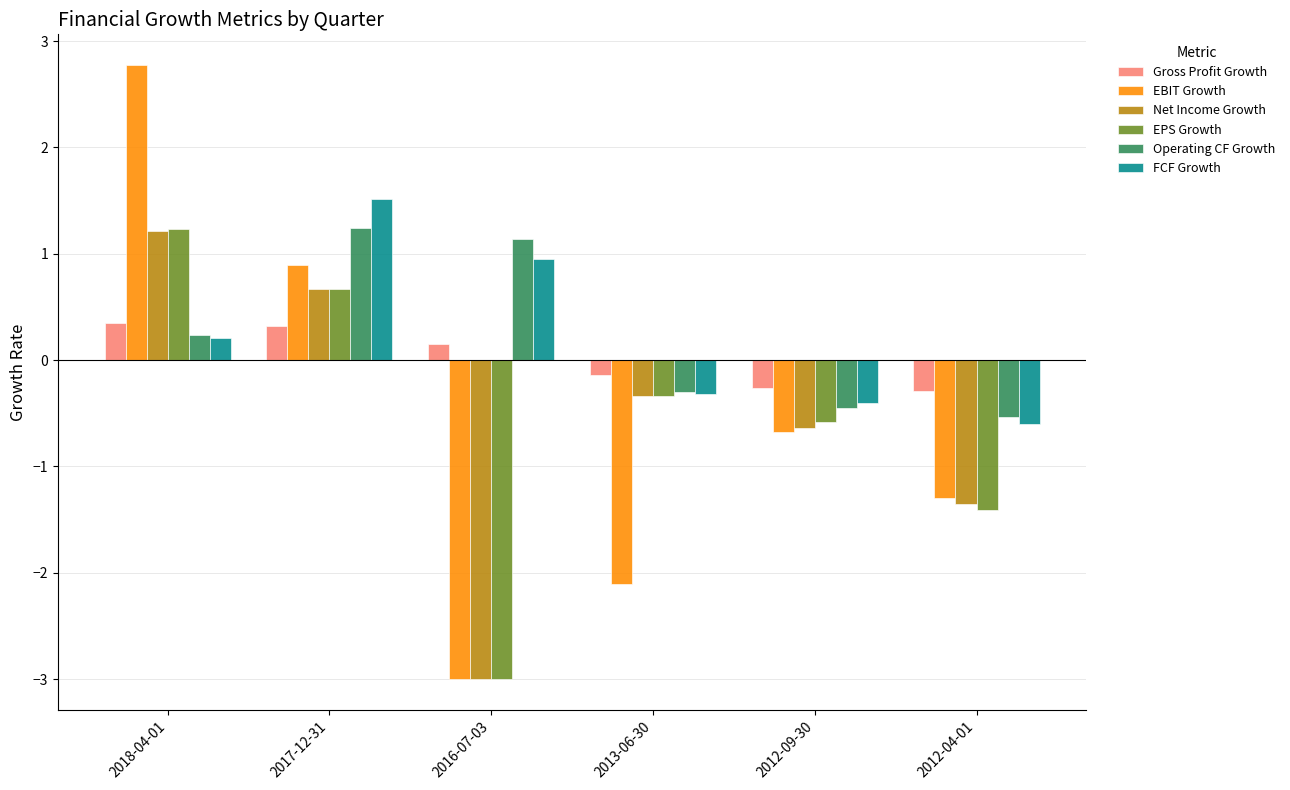

What is the label of the 1st bar from the right?

2012-04-01